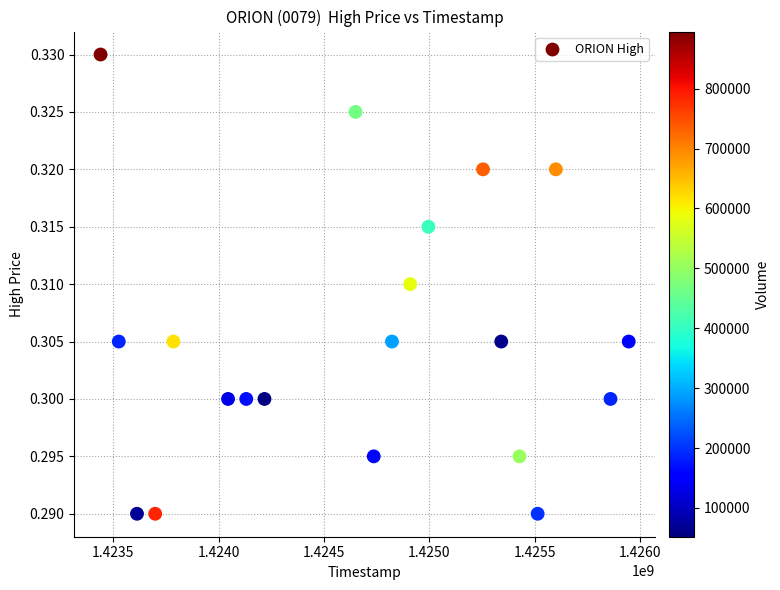

How many data points are displayed?

20